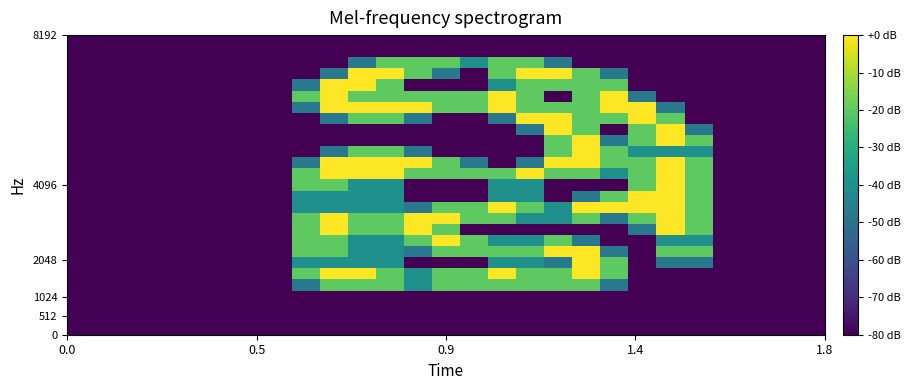

How many series are shown in this chart?

27